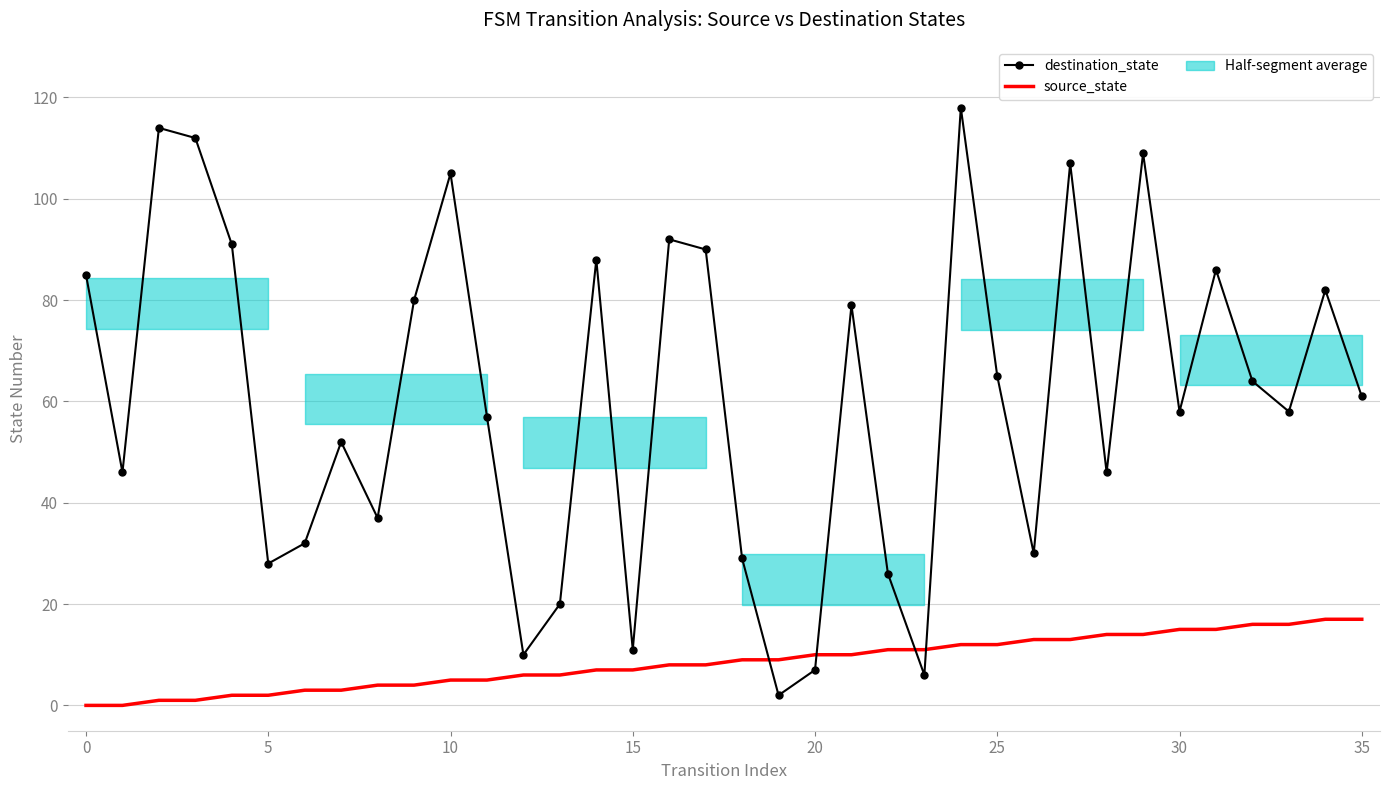

List the series in order of their peak value, lowest first.

source_state, destination_state